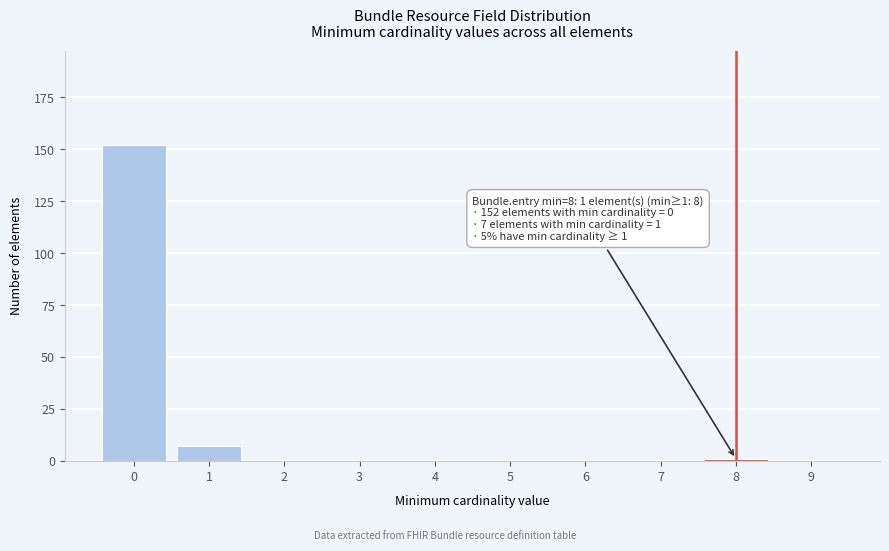

Reading right to left, extract all data points from this chart.

9=0	8=1	7=0	6=0	5=0	4=0	3=0	2=0	1=7	0=152